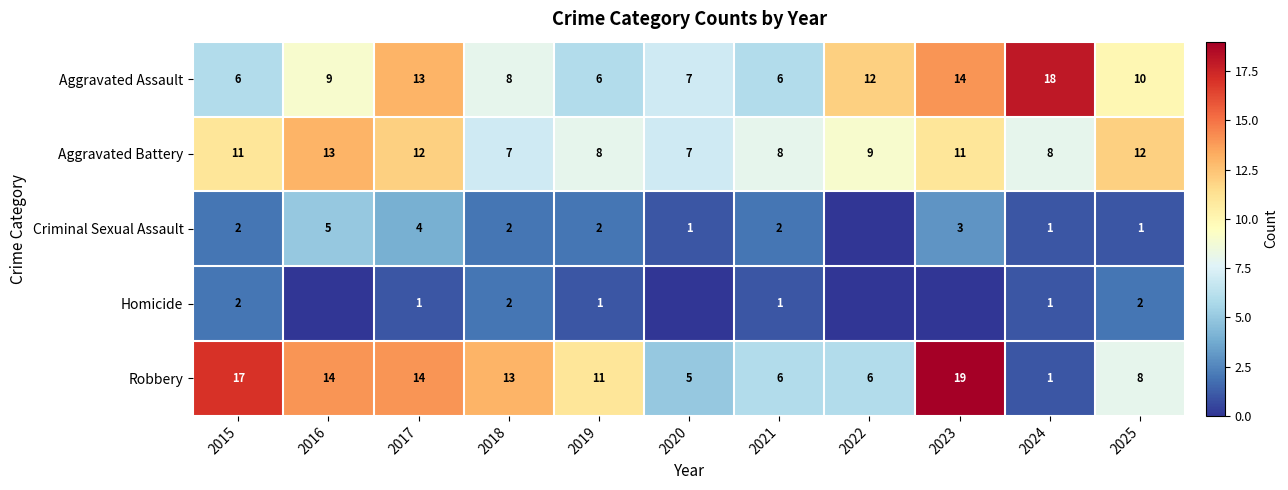

Which category has the highest value in the Robbery series?

2023